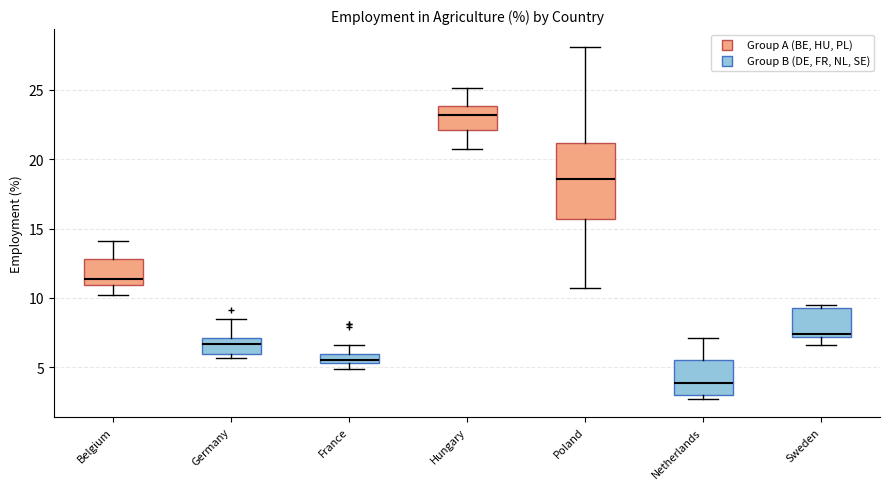

Which box is the tallest, from its lower edge to its upper edge?

Poland